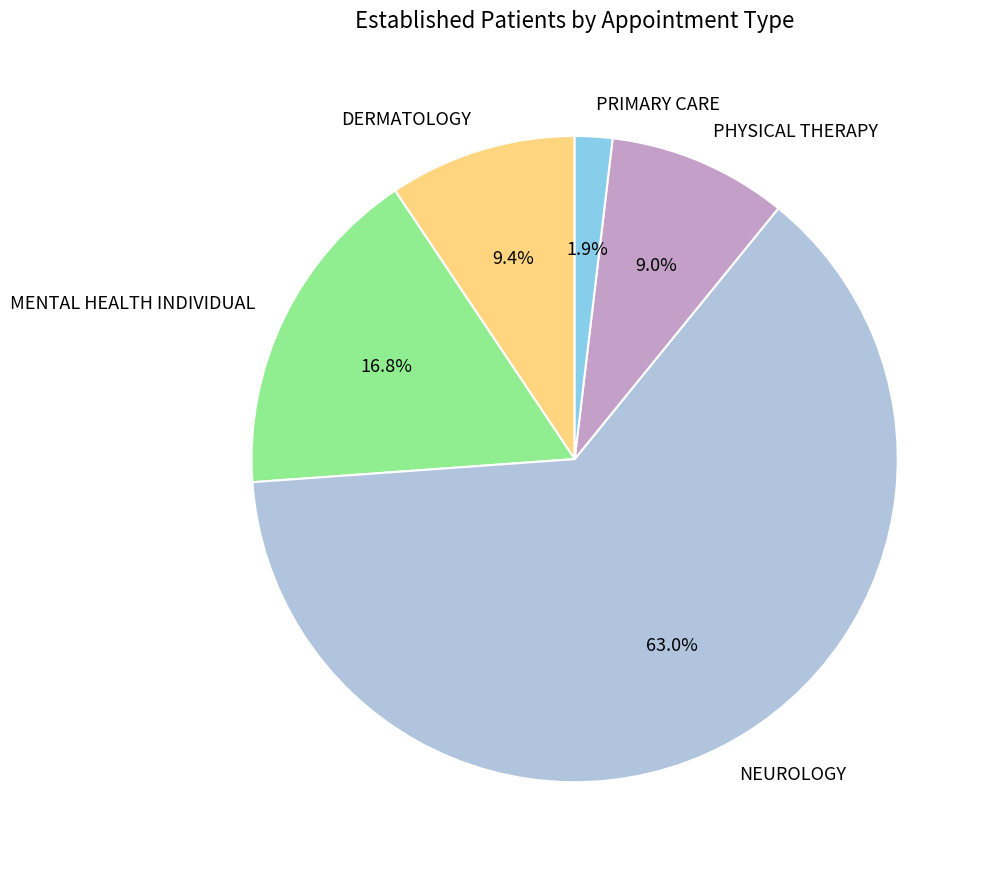

How many slices are in this pie chart?

5